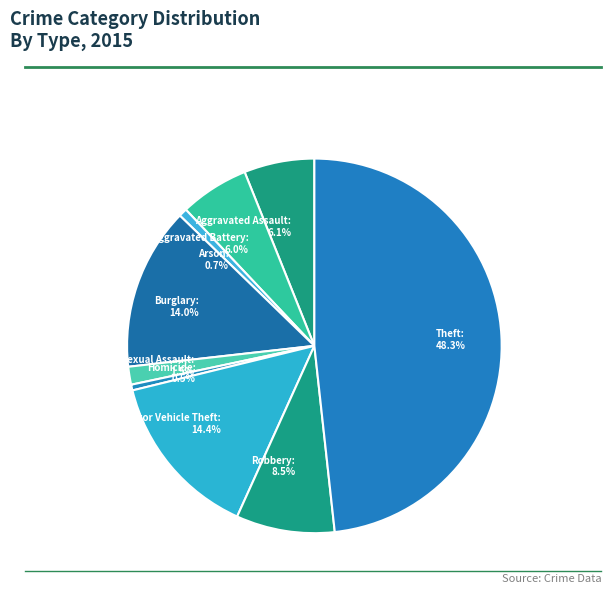

Which category has the biggest portion of the pie?

Theft